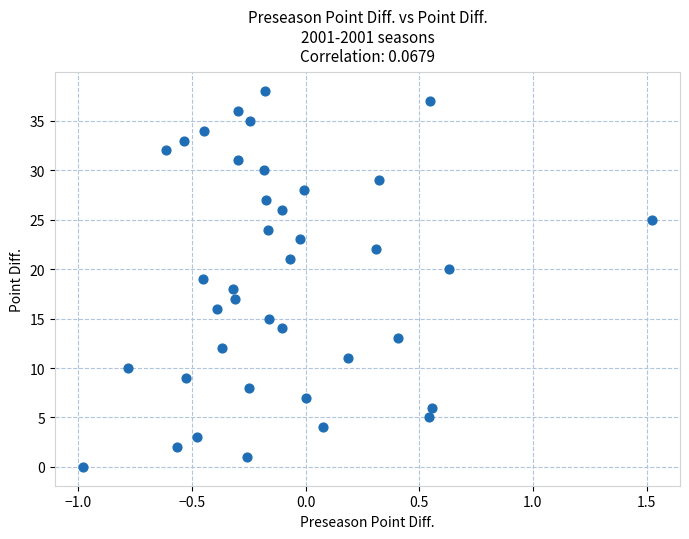

What is the range of Y values (max minus min)?

38